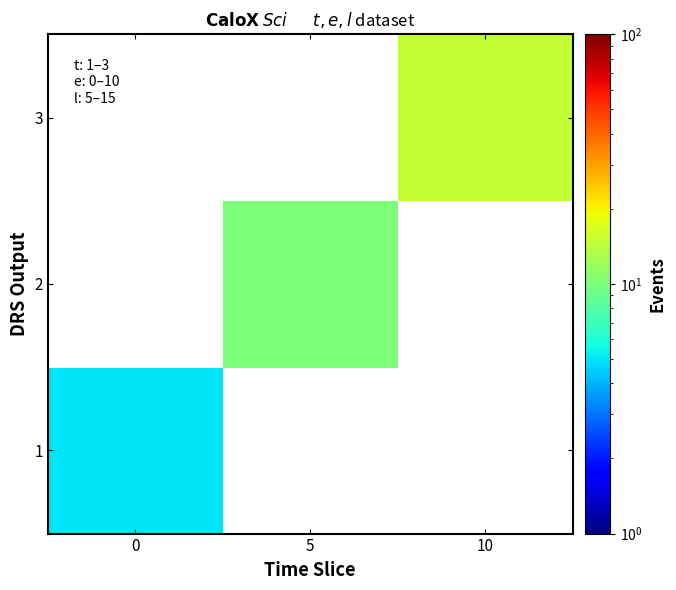

List the series in order of their overall mean, highest first.

1, 2, 3